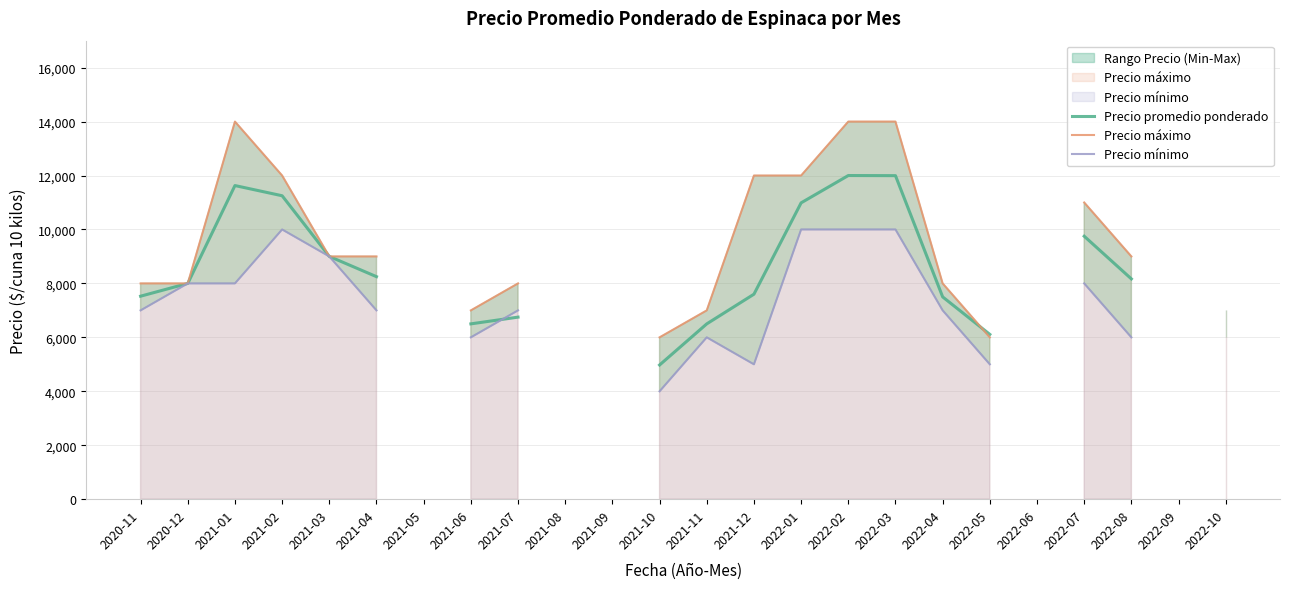

How many interior local peaks does the Precio mínimo series have?

2